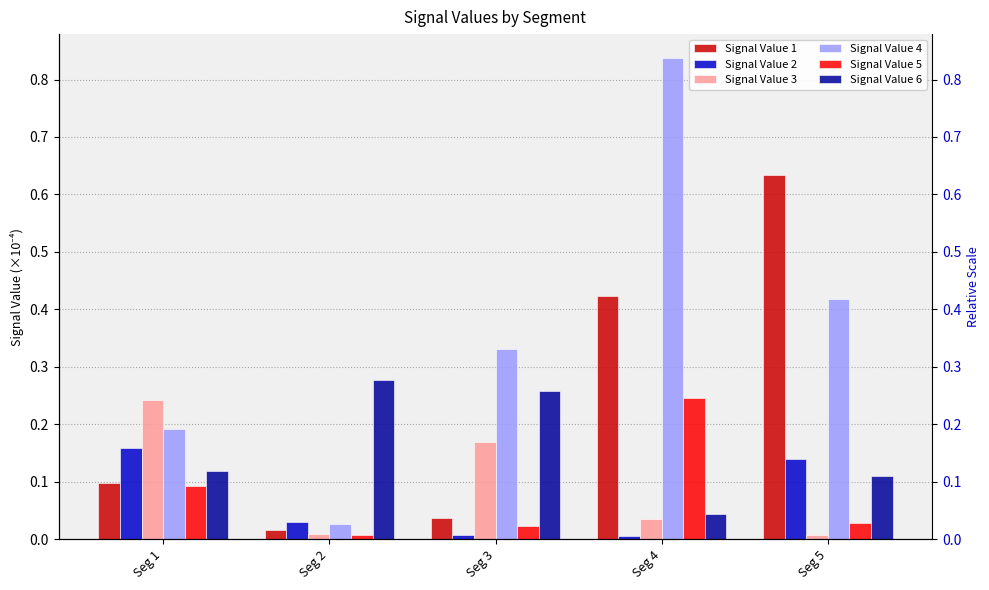

What is the value of the Signal Value 1 bar at the 4th from the left?

0.4